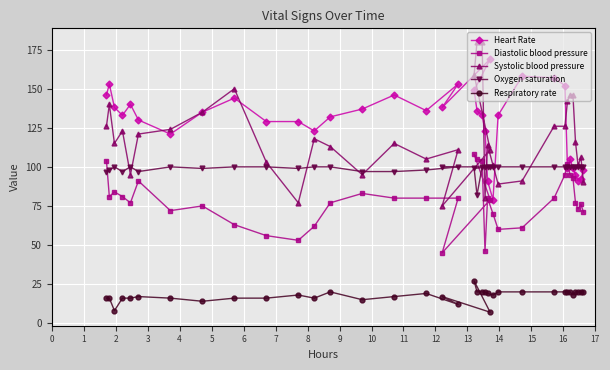

List the series in order of their peak value, highest first.

Systolic blood pressure, Heart Rate, Diastolic blood pressure, Oxygen saturation, Respiratory rate